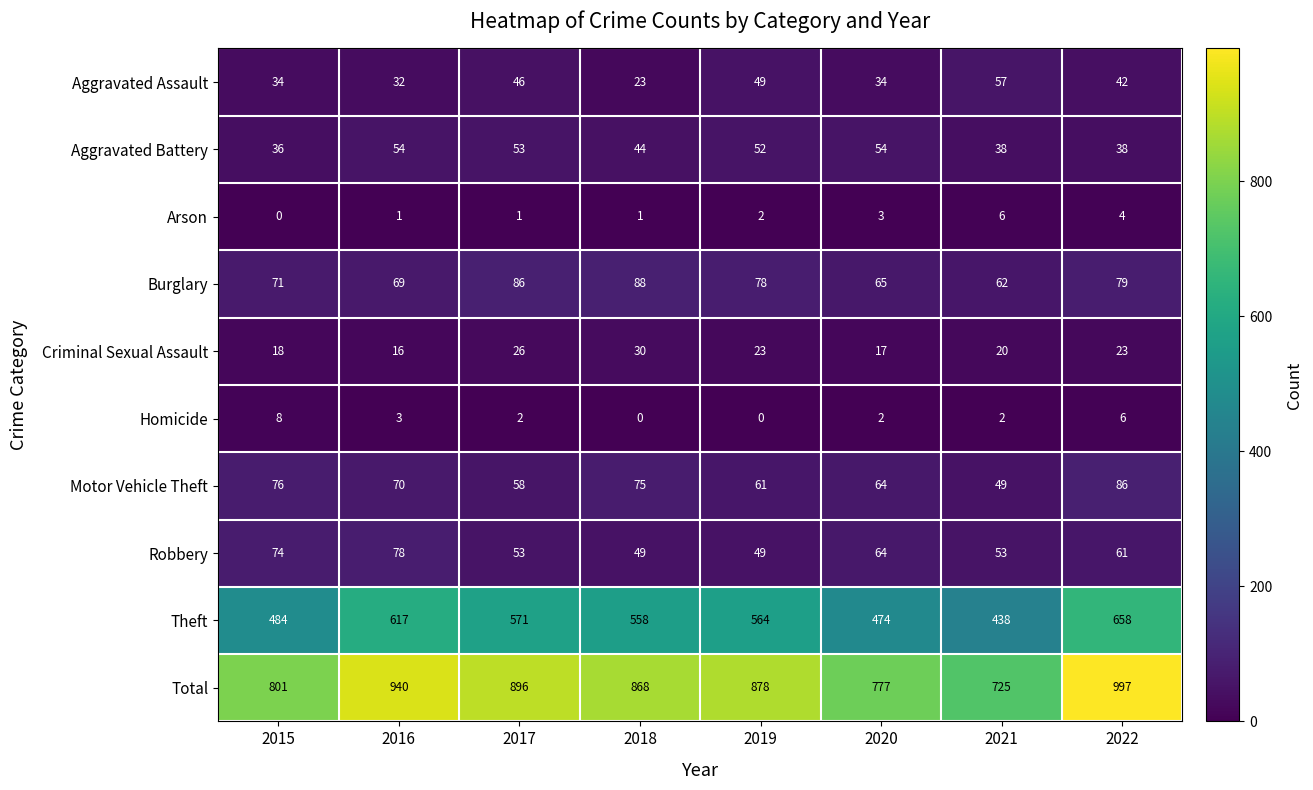

What is the sum of the Aggravated Assault values at 2017 and 2018?

69